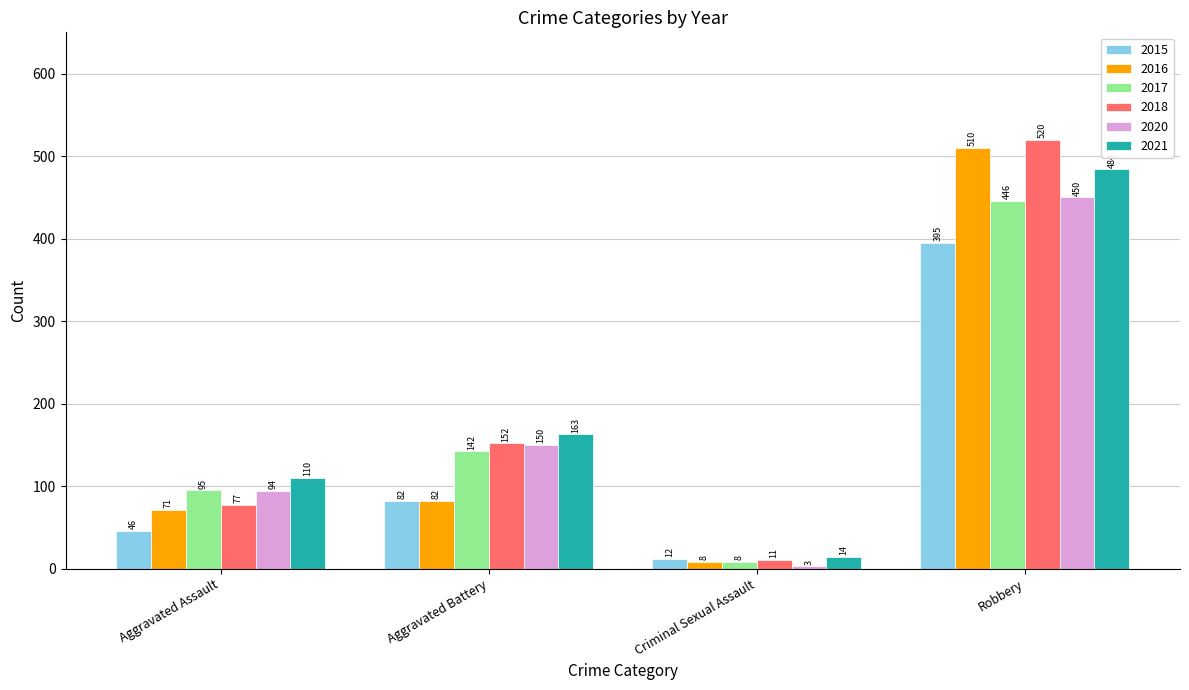

How many 2020 values are between 94 and 450?

3